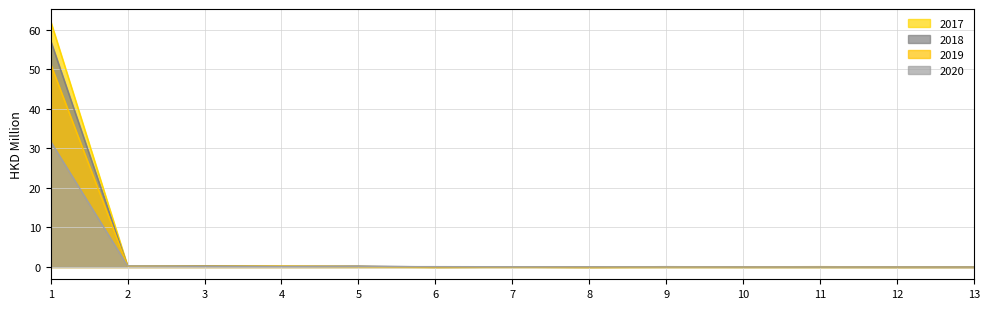

Which series has the largest range (max minus min)?

2017